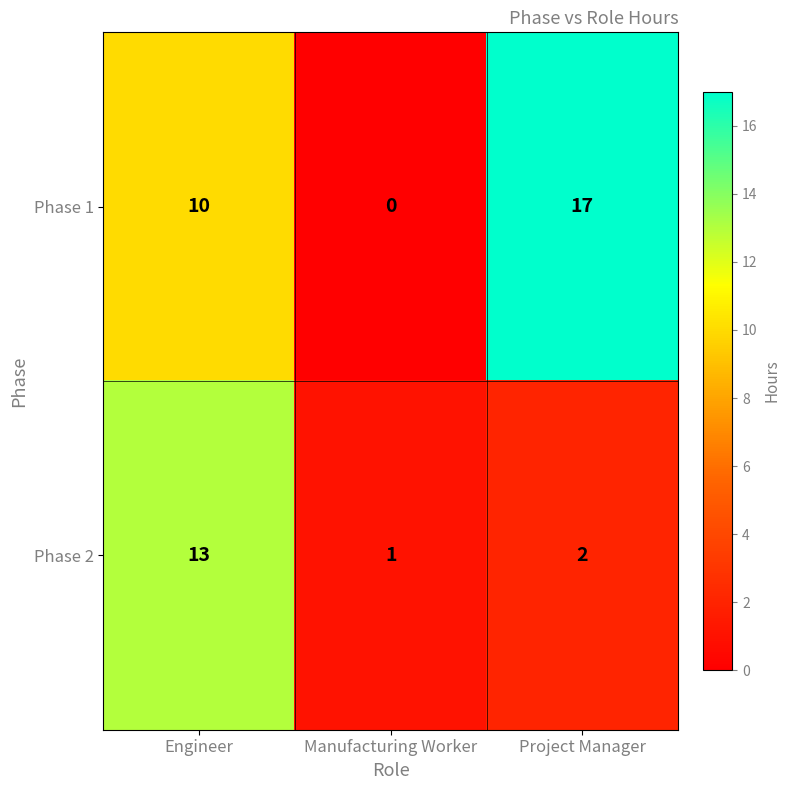

What is the spread (max minus min) of values at Project Manager?

15